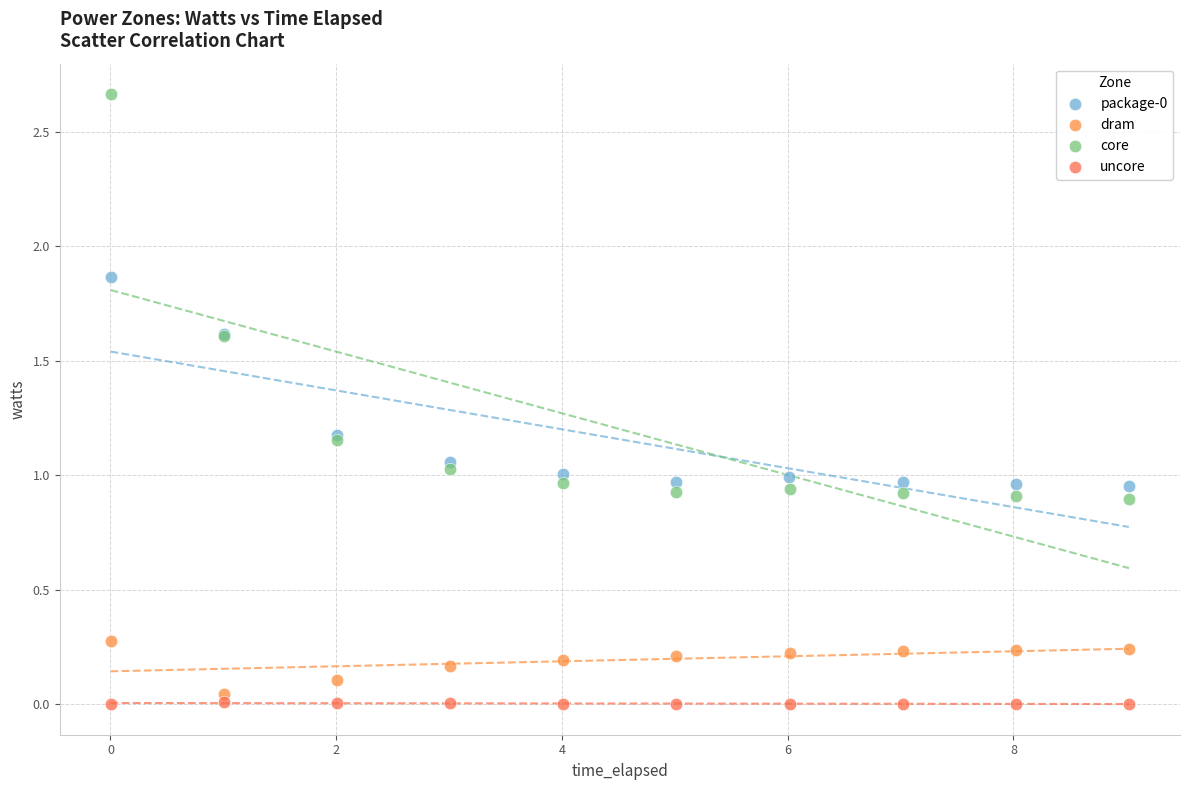

Which series reaches the maximum Y coordinate?

core